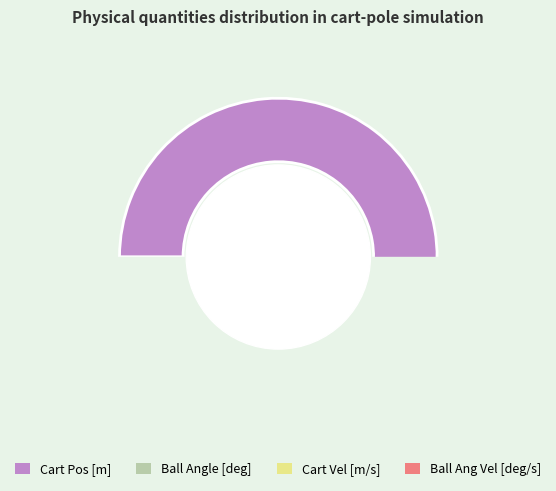

What is the largest slice in the pie chart?

Cart Pos [m]